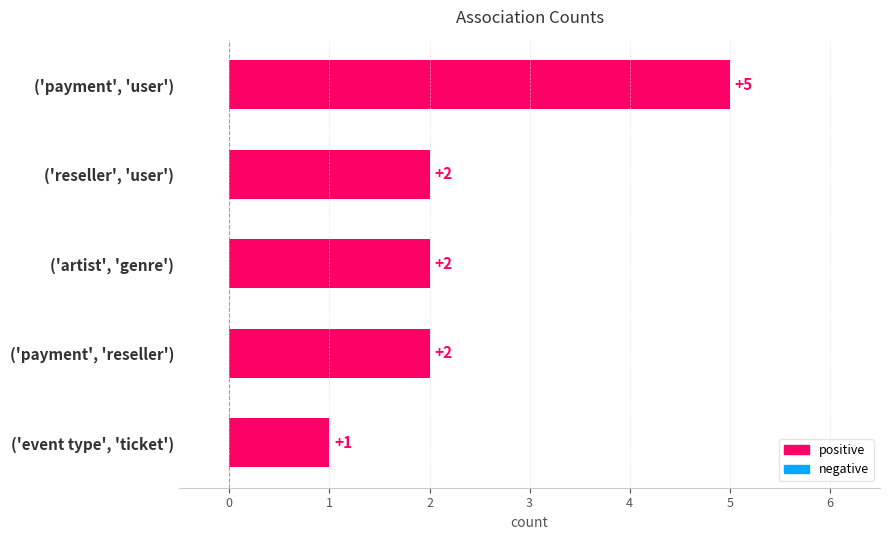

Reading bottom to top, list all the values displayed in this chart.

1	2	2	2	5